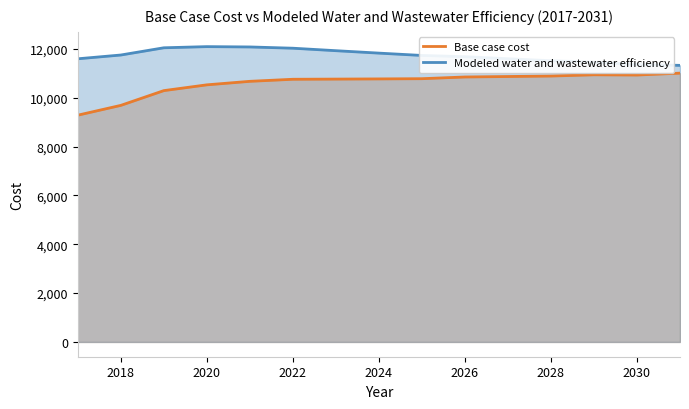

The Modeled water and wastewater efficiency series shows 7189.0 at 2028. True or false?

False